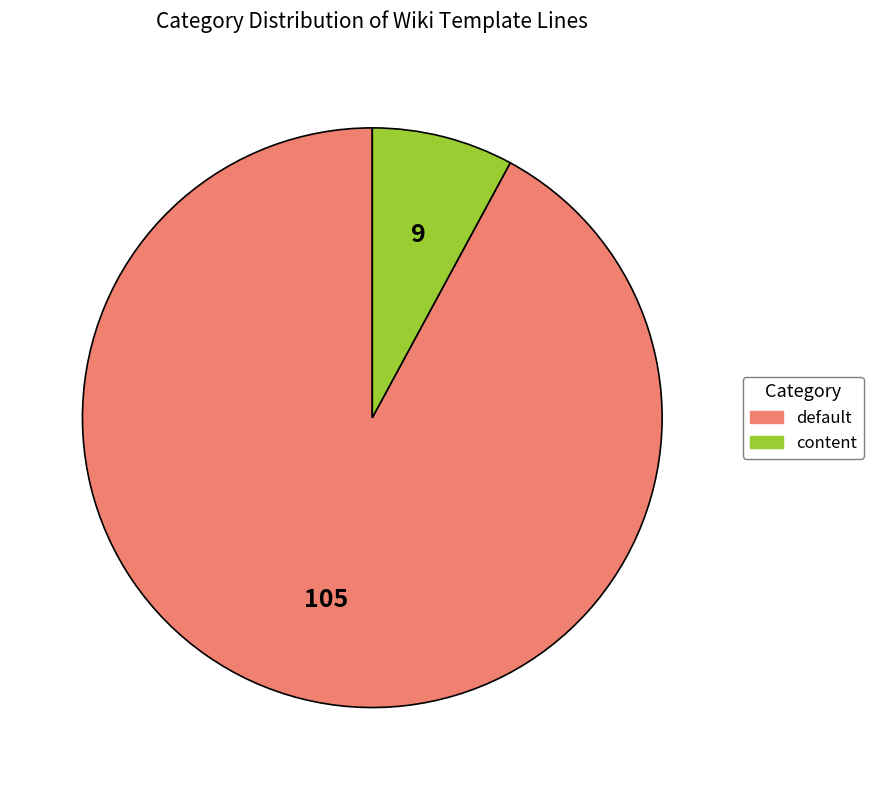

Do content and default together represent more than half of the pie?

Yes